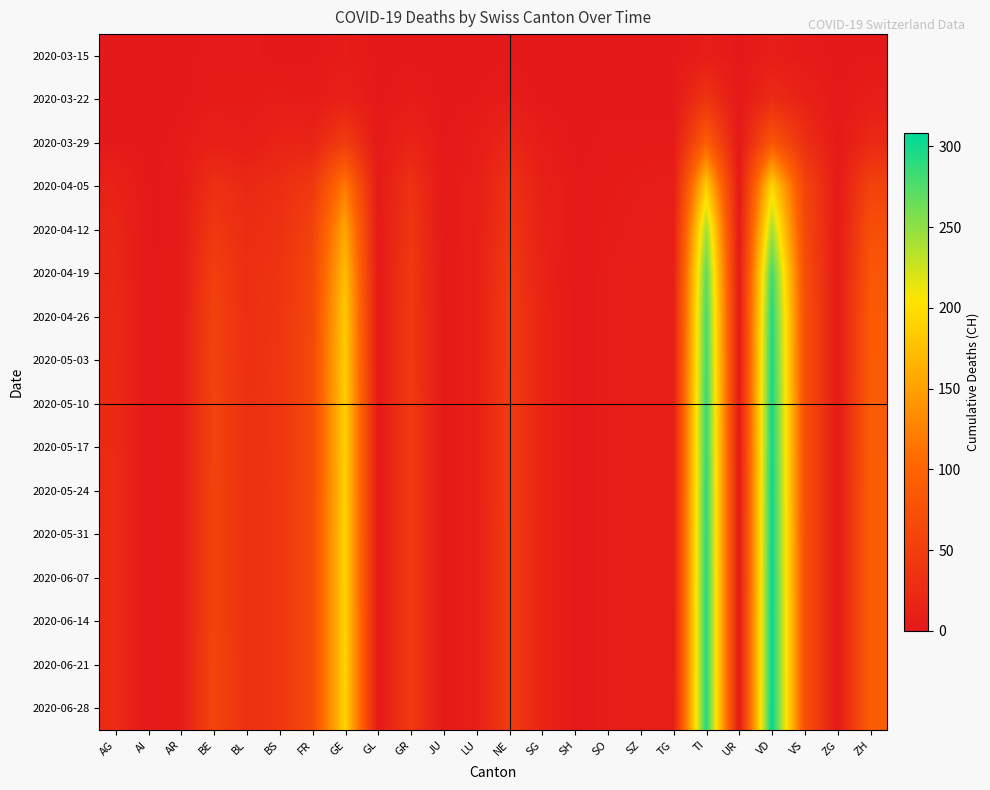

Rank the series by their maximum value, from highest to lowest.

2020-06-28, 2020-06-14, 2020-06-21, 2020-06-07, 2020-05-31, 2020-05-24, 2020-05-17, 2020-05-10, 2020-05-03, 2020-04-26, 2020-04-19, 2020-04-12, 2020-04-05, 2020-03-29, 2020-03-22, 2020-03-15